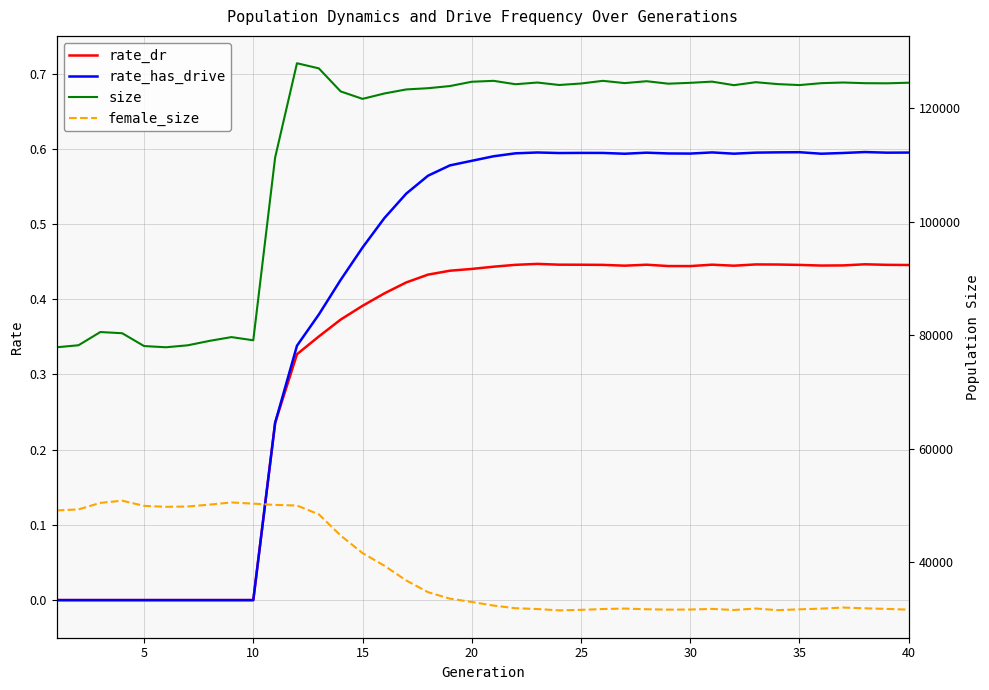

How many distinct data groups are displayed?

4